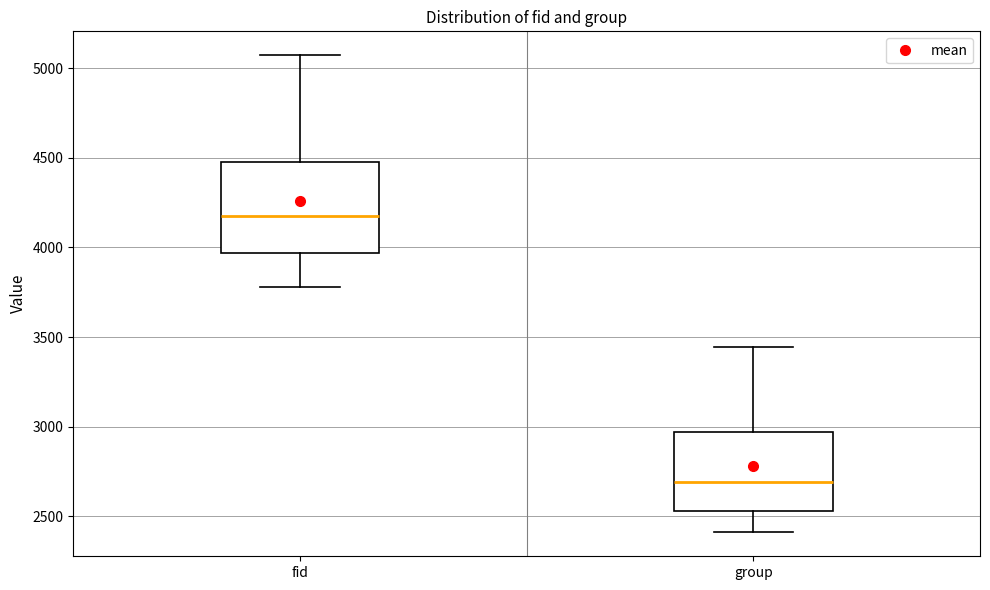

Where does the median line of the box for fid sit on the y-axis? The values are not printed on the chart, so give them approximately, as read against the axis.

4150